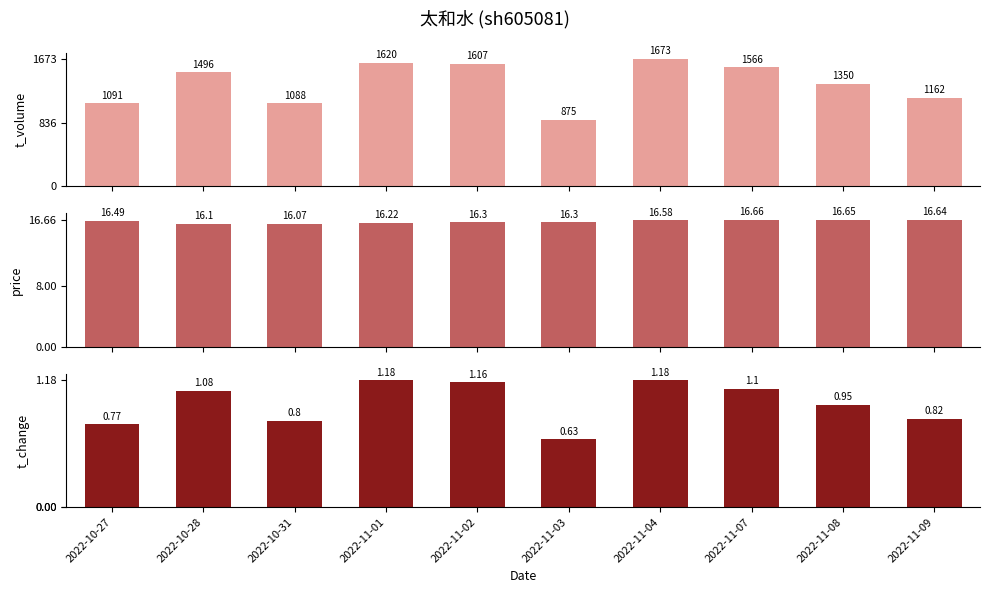

How many distinct data groups are displayed?

3